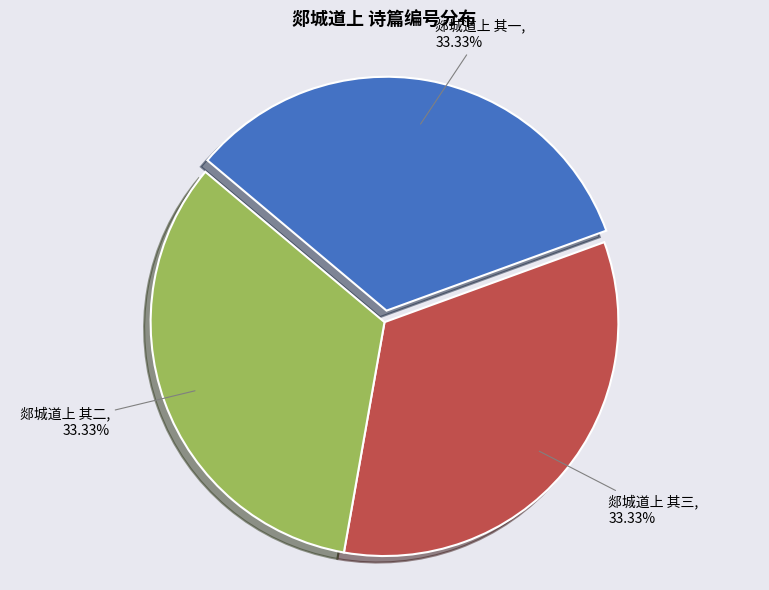

How many slices are in this pie chart?

3